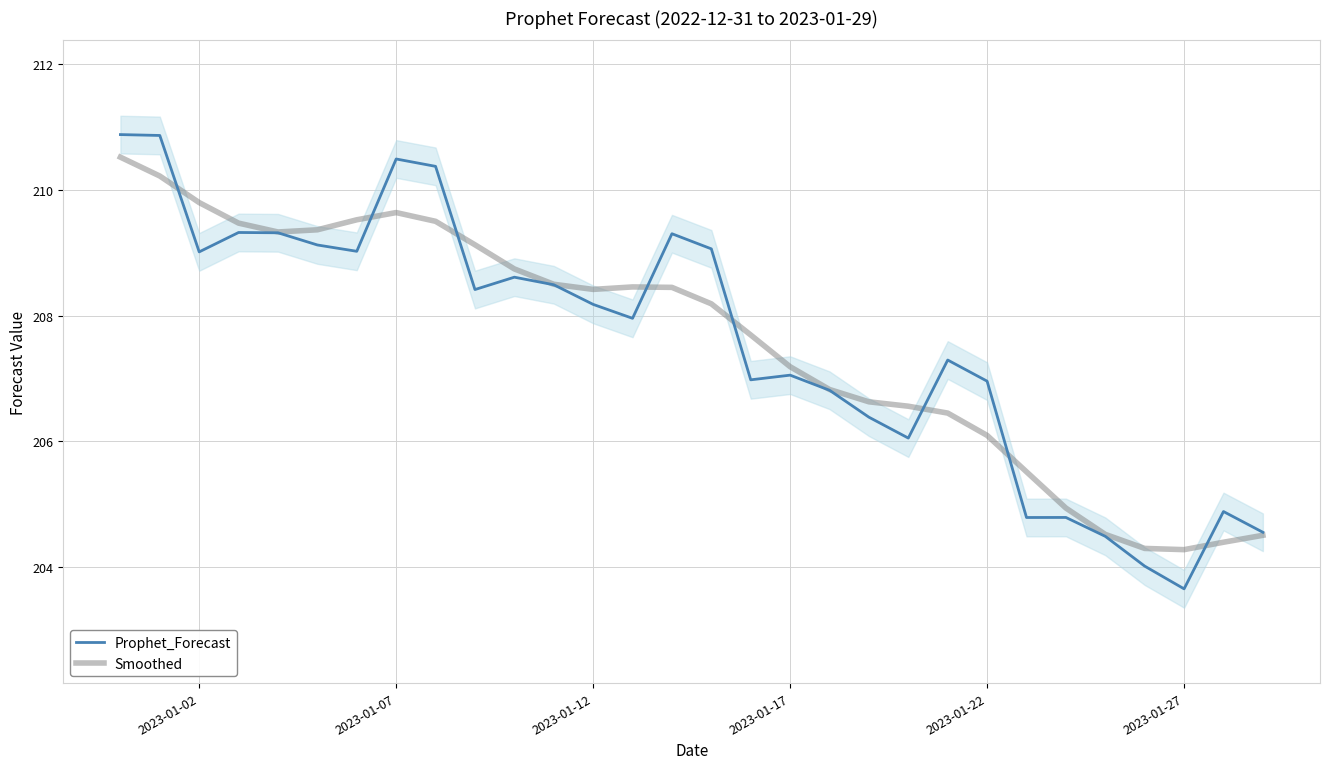

The Smoothed series shows 72.5 at 2023-01-17. True or false?

False